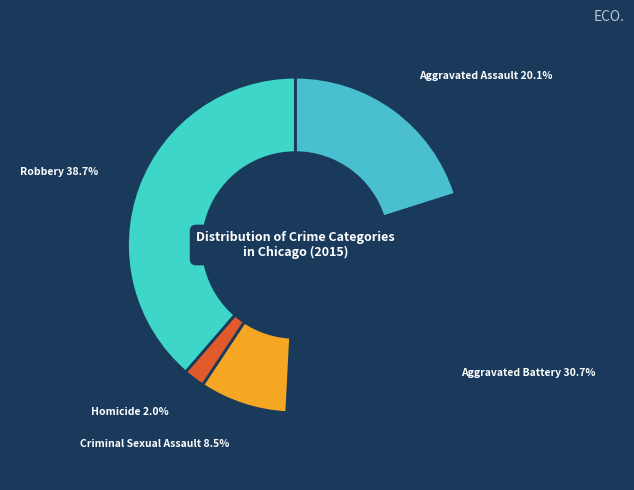

Combined, what portion of the pie is Aggravated Battery and Robbery?

69.4%